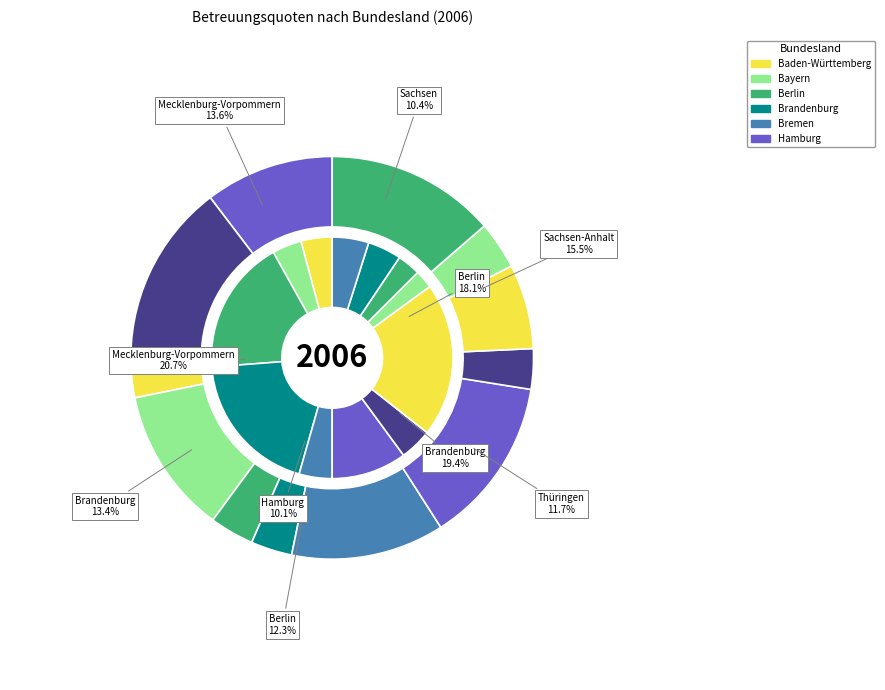

To the nearest percent, what percentage of the pie is Mecklenburg-Vorpommern?

21%